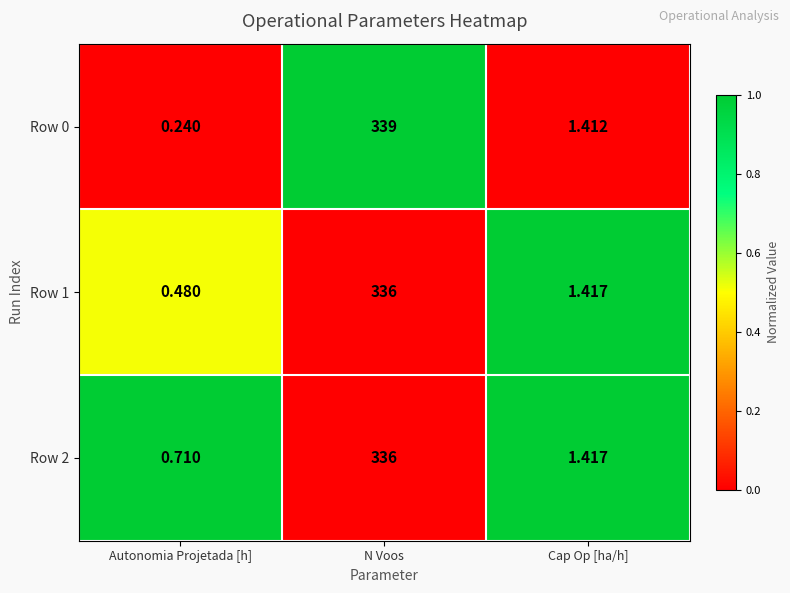

How many values in the Row 2 series are below 1?

1